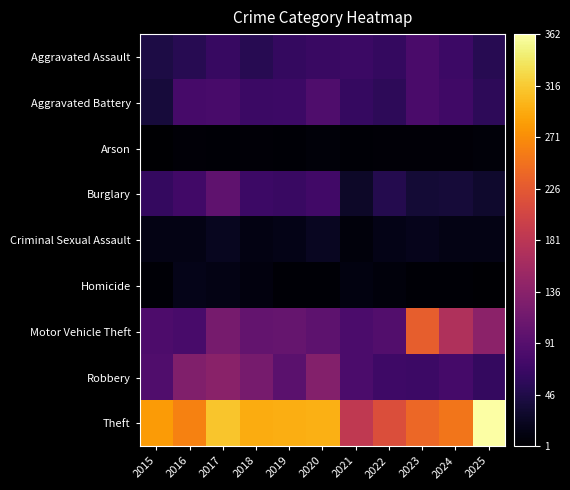

Which has a higher value, 2015 or 2016?

2016